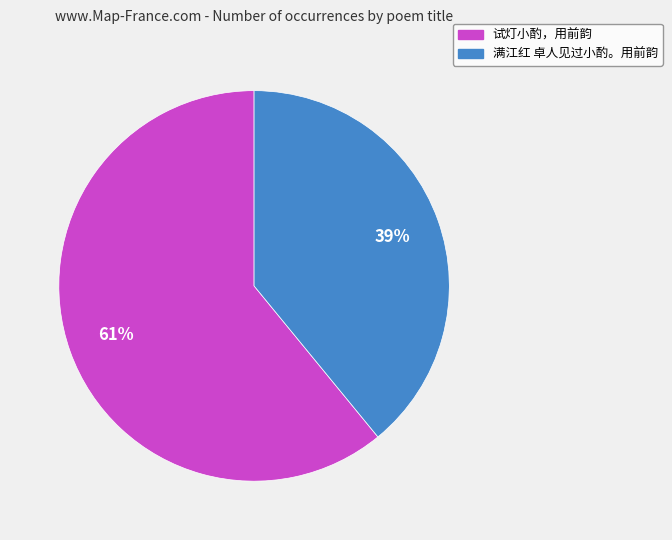

Which slice is the largest?

试灯小酌，用前韵